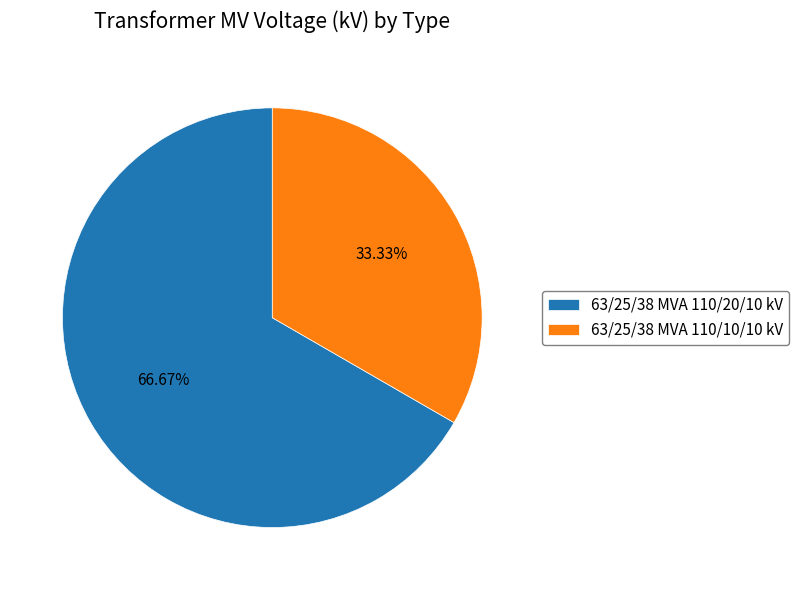

To the nearest percent, what is the average slice percentage?

50%